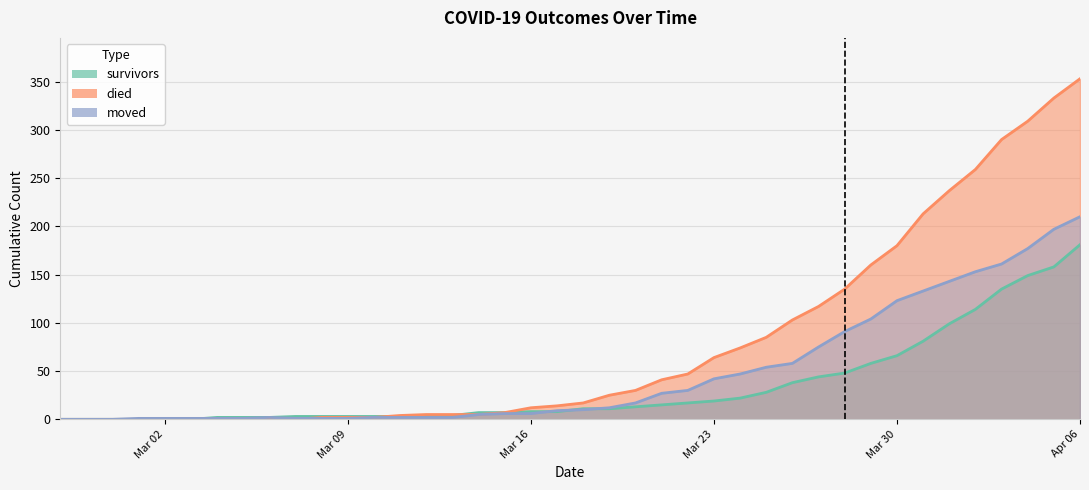

Between 2020-03-19 and 2020-03-20, which series saw the biggest shift?

died